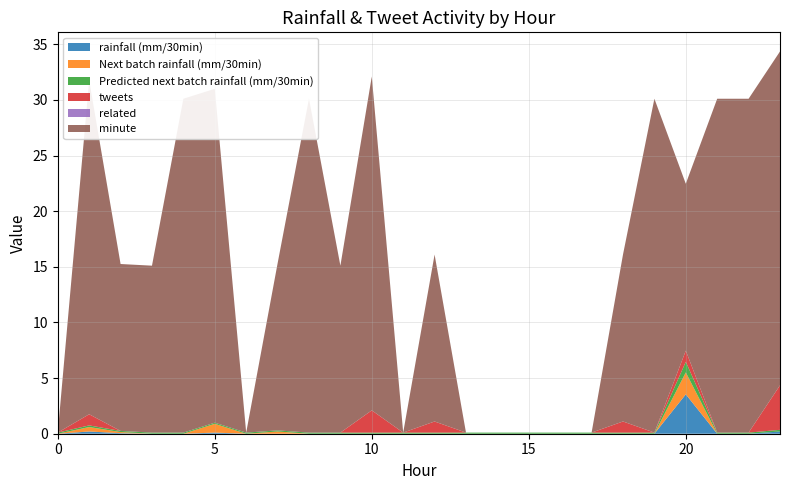

Reading right to left, what are all the values shown in this chart?

rainfall (mm/30min): 0.2	0.0	0.0	3.5	0.0	0.0	0.0	0.0	0.0	0.0	0.0	0.0	0.0	0.0	0.0	0.0	0.0	0.0	0.1	0.0	0.0	0.1	0.2	0.0
Next batch rainfall (mm/30min): 0.0	0.0	0.0	2.0	0.0	0.0	0.0	0.0	0.0	0.0	0.0	0.0	0.0	0.0	0.0	0.0	0.2	0.0	0.8	0.0	0.0	0.1	0.4	0.0
Predicted next batch rainfall (mm/30min): 0.2	0.1	0.1	1.0	0.1	0.1	0.1	0.1	0.1	0.1	0.1	0.1	0.1	0.1	0.1	0.1	0.1	0.1	0.1	0.1	0.1	0.1	0.1	0.1
tweets: 4.0	0.0	0.0	1.0	0.0	1.0	0.0	0.0	0.0	0.0	0.0	1.0	0.0	2.0	0.0	0.0	0.0	0.0	0.0	0.0	0.0	0.0	1.0	0.0
related: 0.0	0.0	0.0	0.0	0.0	0.0	0.0	0.0	0.0	0.0	0.0	0.0	0.0	0.0	0.0	0.0	0.0	0.0	0.0	0.0	0.0	0.0	0.0	0.0
minute: 30.0	30.0	30.0	15.0	30.0	15.0	0.0	0.0	0.0	0.0	0.0	15.0	0.0	30.0	15.0	30.0	15.0	0.0	30.0	30.0	15.0	15.0	30.0	0.0